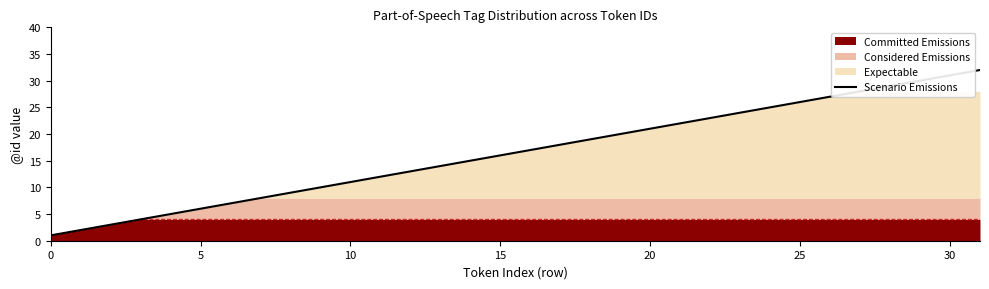

What is the greatest value displayed?

32